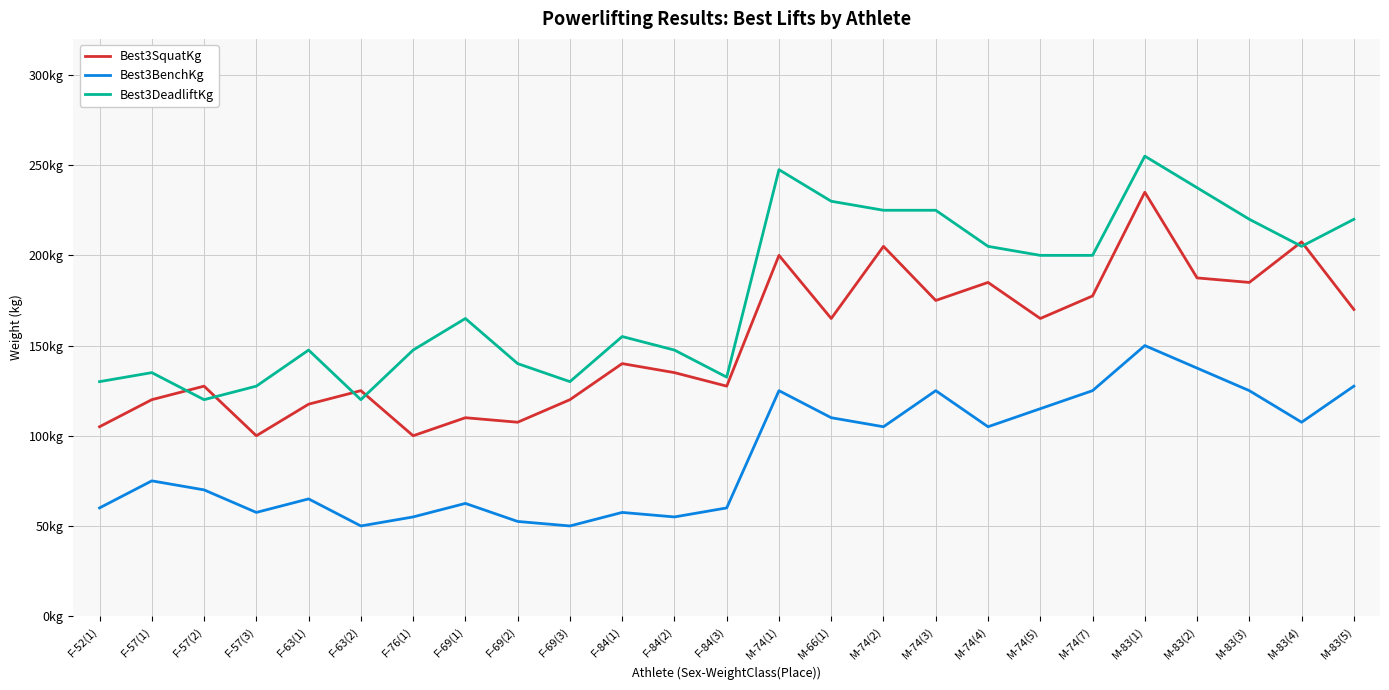

Reading left to right, list all the values displayed in this chart.

Best3SquatKg: F-52(1)=105.0	F-57(1)=120.0	F-57(2)=127.5	F-57(3)=100.0	F-63(1)=117.5	F-63(2)=125.0	F-76(1)=100.0	F-69(1)=110.0	F-69(2)=107.5	F-69(3)=120.0	F-84(1)=140.0	F-84(2)=135.0	F-84(3)=127.5	M-74(1)=200.0	M-66(1)=165.0	M-74(2)=205.0	M-74(3)=175.0	M-74(4)=185.0	M-74(5)=165.0	M-74(7)=177.5	M-83(1)=235.0	M-83(2)=187.5	M-83(3)=185.0	M-83(4)=207.5	M-83(5)=170.0
Best3BenchKg: F-52(1)=60.0	F-57(1)=75.0	F-57(2)=70.0	F-57(3)=57.5	F-63(1)=65.0	F-63(2)=50.0	F-76(1)=55.0	F-69(1)=62.5	F-69(2)=52.5	F-69(3)=50.0	F-84(1)=57.5	F-84(2)=55.0	F-84(3)=60.0	M-74(1)=125.0	M-66(1)=110.0	M-74(2)=105.0	M-74(3)=125.0	M-74(4)=105.0	M-74(5)=115.0	M-74(7)=125.0	M-83(1)=150.0	M-83(2)=137.5	M-83(3)=125.0	M-83(4)=107.5	M-83(5)=127.5
Best3DeadliftKg: F-52(1)=130.0	F-57(1)=135.0	F-57(2)=120.0	F-57(3)=127.5	F-63(1)=147.5	F-63(2)=120.0	F-76(1)=147.5	F-69(1)=165.0	F-69(2)=140.0	F-69(3)=130.0	F-84(1)=155.0	F-84(2)=147.5	F-84(3)=132.5	M-74(1)=247.5	M-66(1)=230.0	M-74(2)=225.0	M-74(3)=225.0	M-74(4)=205.0	M-74(5)=200.0	M-74(7)=200.0	M-83(1)=255.0	M-83(2)=237.5	M-83(3)=220.0	M-83(4)=205.0	M-83(5)=220.0